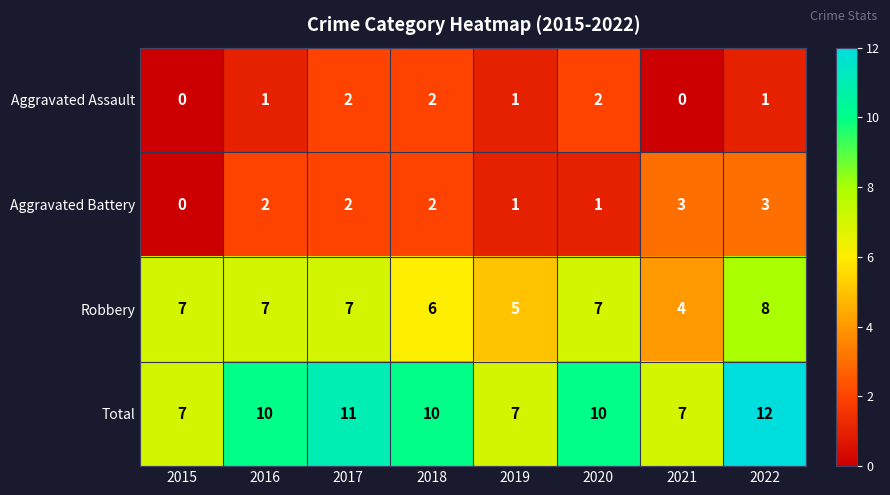

How many data points in Robbery are less than 7?

3